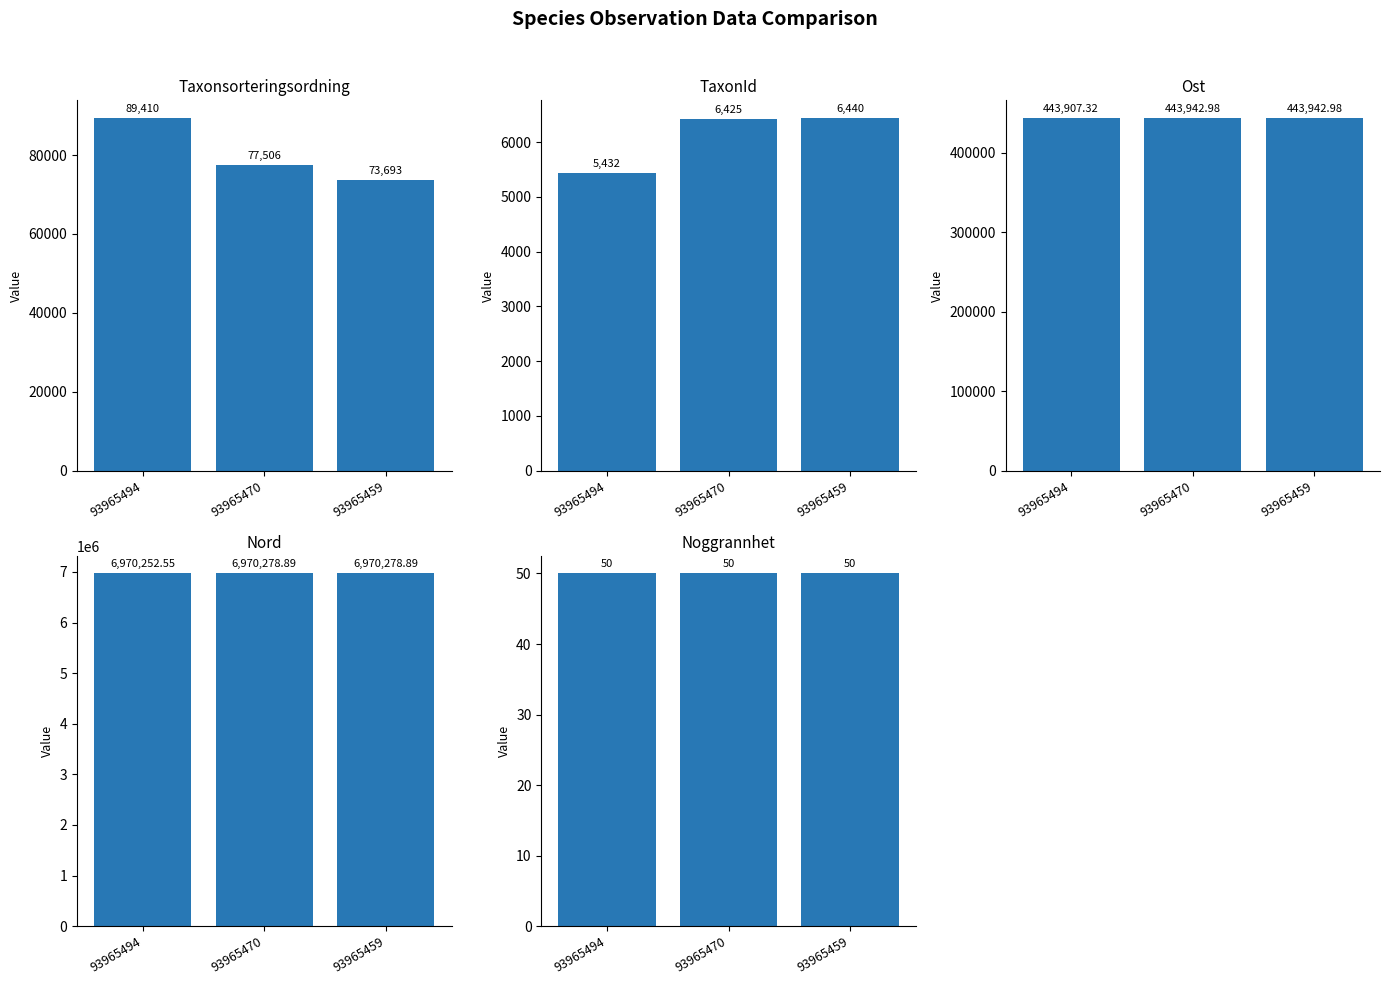

Which category has the lowest value in the TaxonId series?

93965494